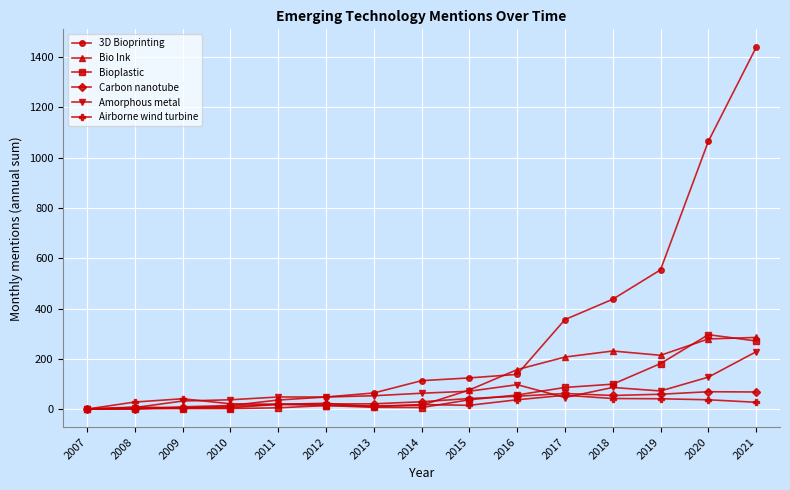

Which series ends up on top after the final intersection of 3D Bioprinting and Bioplastic?

3D Bioprinting